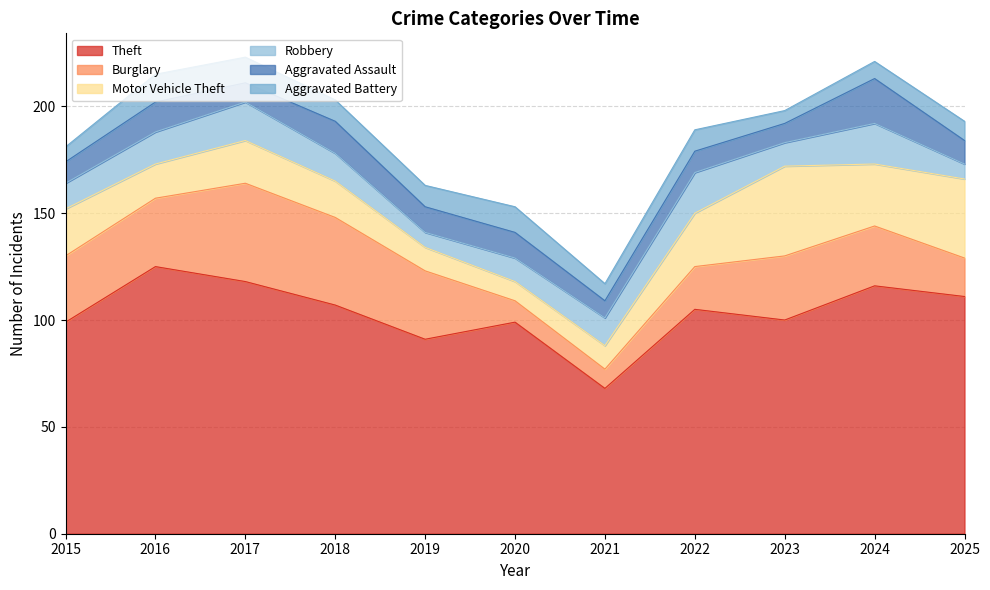

Reading left to right, extract all data points from this chart.

Theft: 99	125	118	107	91	99	68	105	100	116	111
Burglary: 31	32	46	41	32	10	9	20	30	28	18
Motor Vehicle Theft: 22	16	20	17	11	9	11	25	42	29	37
Robbery: 12	15	18	13	7	11	13	19	11	19	7
Aggravated Assault: 10	14	9	15	12	12	8	10	9	21	11
Aggravated Battery: 7	13	12	10	10	12	8	10	6	8	9